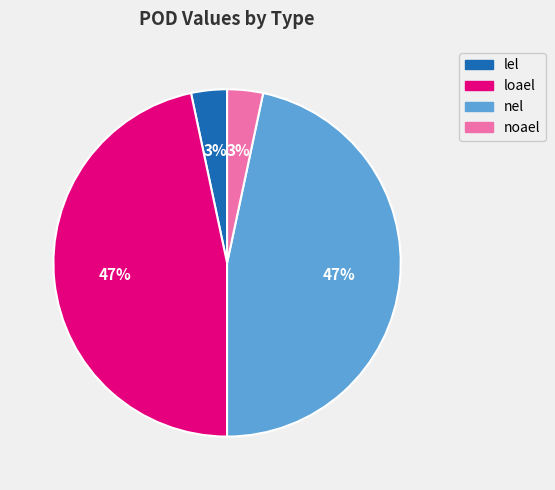

How many slices are in this pie chart?

4